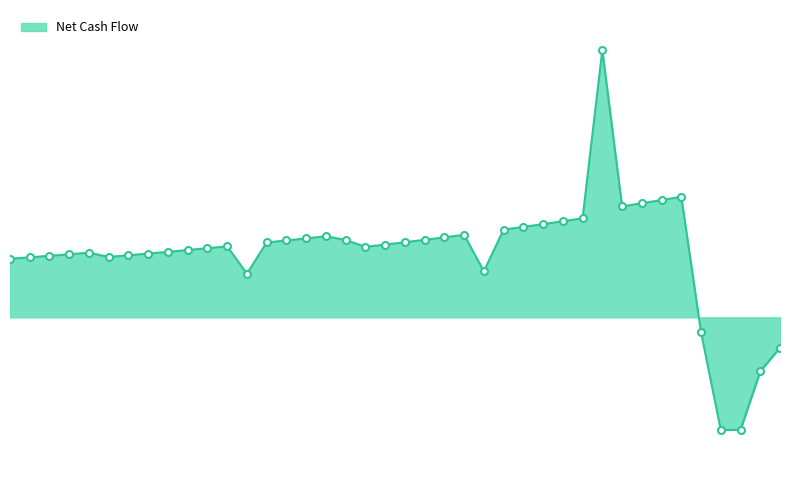

Does the chart have visible grid lines?

No